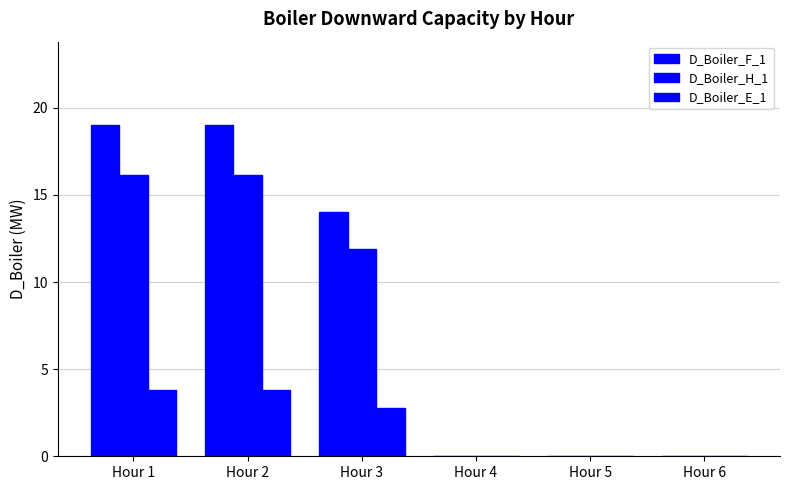

Which series has the largest total across all categories?

D_Boiler_F_1